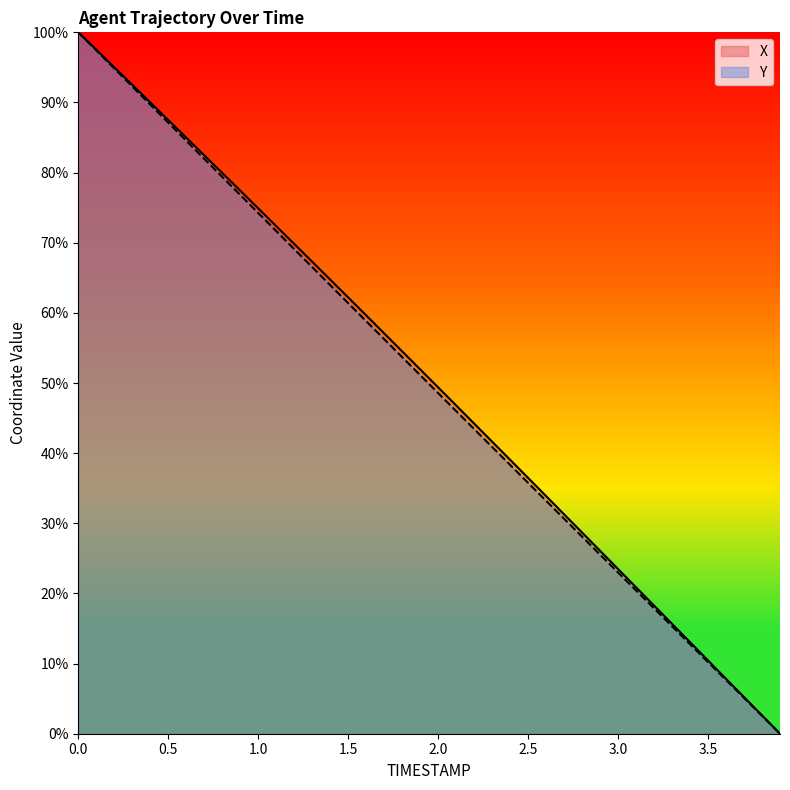

Reading right to left, transcribe all the data shown in this chart.

X: 0.0	2.6	5.2	7.8	10.4	13.1	15.7	18.3	20.9	23.5	26.1	28.7	31.3	33.9	36.5	39.1	41.6	44.2	46.8	49.4	52.0	54.5	57.1	59.6	62.2	64.7	67.3	69.8	72.4	74.9	77.4	80.0	82.5	85.0	87.5	90.0	92.5	95.0	97.5	100.0
Y: 0.0	2.6	5.1	7.7	10.2	12.8	15.3	17.9	20.4	23.0	25.5	28.1	30.6	33.2	35.8	38.3	40.9	43.4	46.0	48.6	51.1	53.7	56.3	58.8	61.4	64.0	66.5	69.1	71.7	74.2	76.8	79.4	82.0	84.5	87.1	89.7	92.3	94.9	97.4	100.0